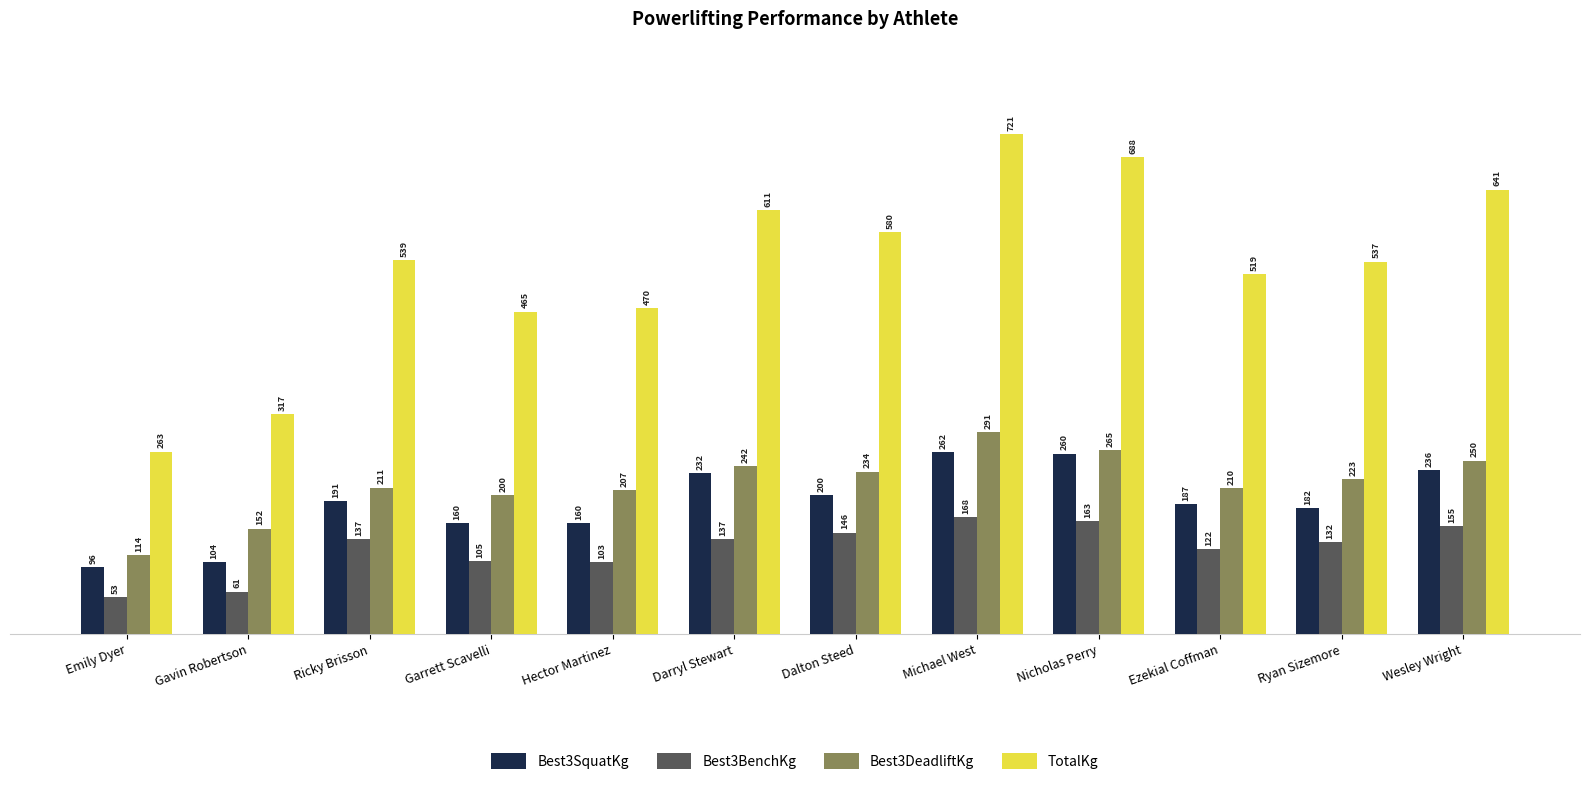

How many series are shown in this chart?

4